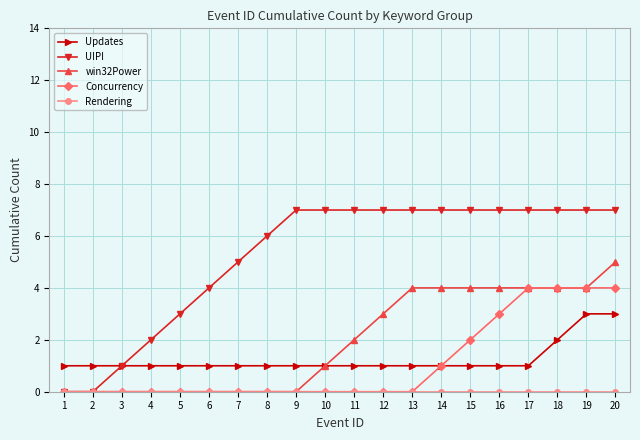

What value does the UIPI series have at 13?

7